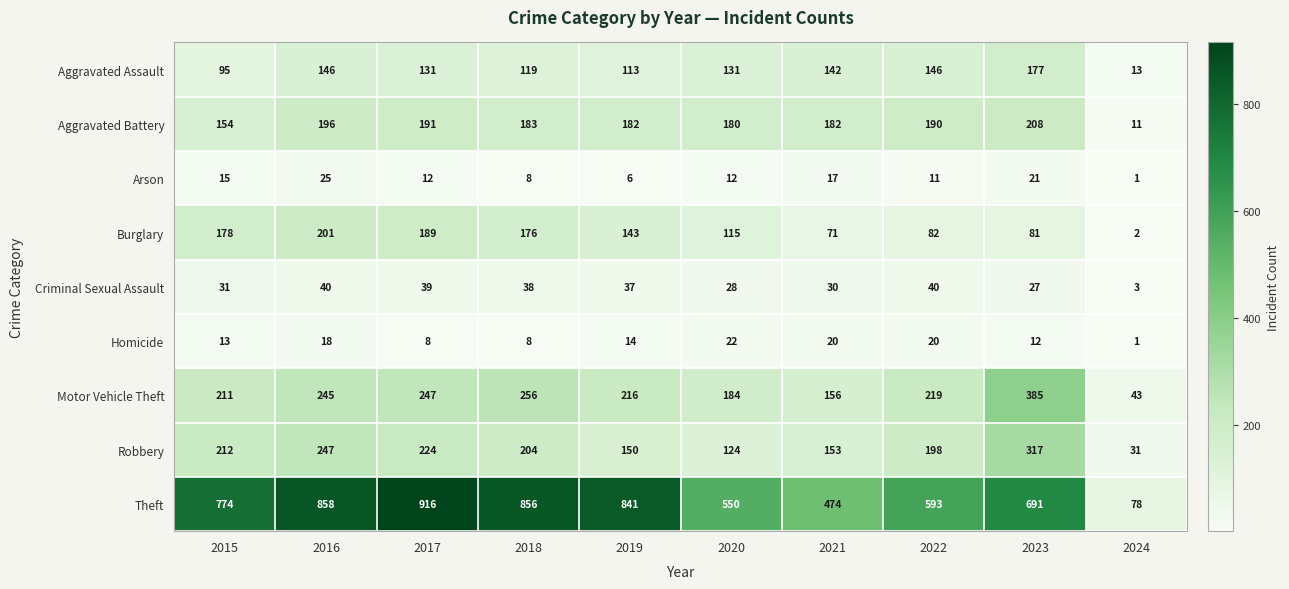

What is the greatest value displayed?

916